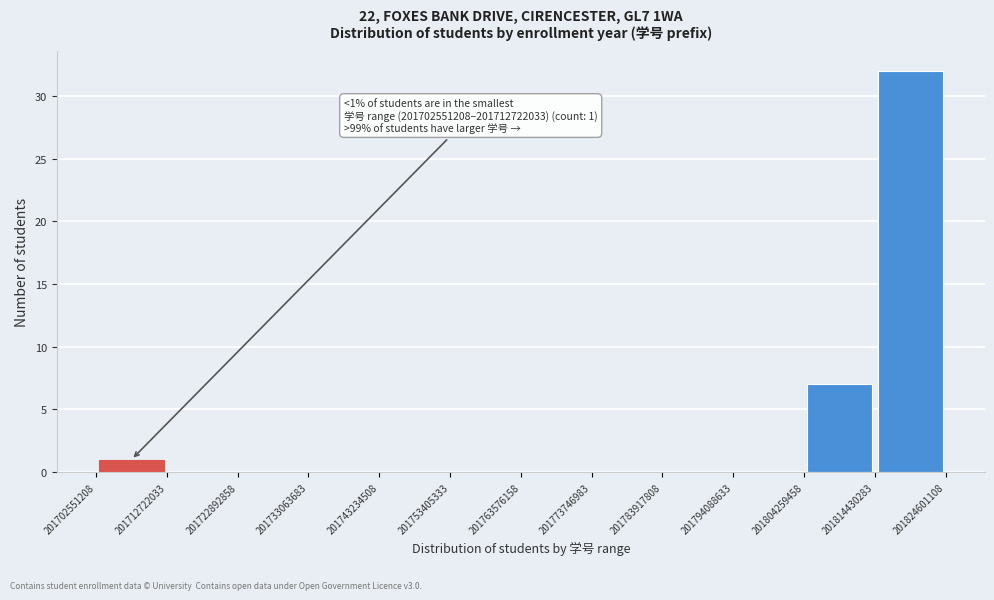

Over which range of the x-axis is the bar tallest?

201814430283 to 201824601108